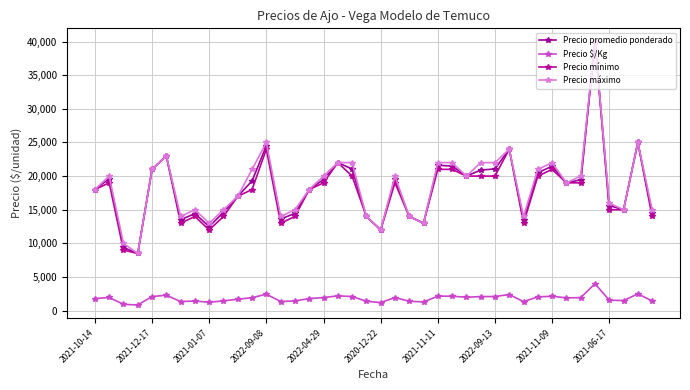

How many data points in Precio $/Kg are less than 1929?

20